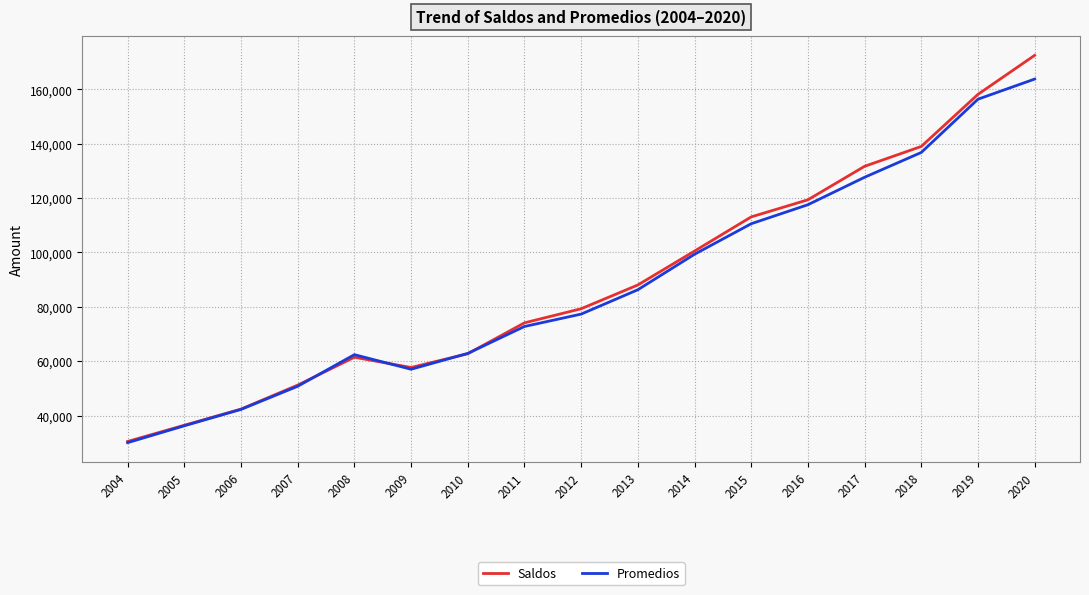

Which category has the highest value across all series?

2020